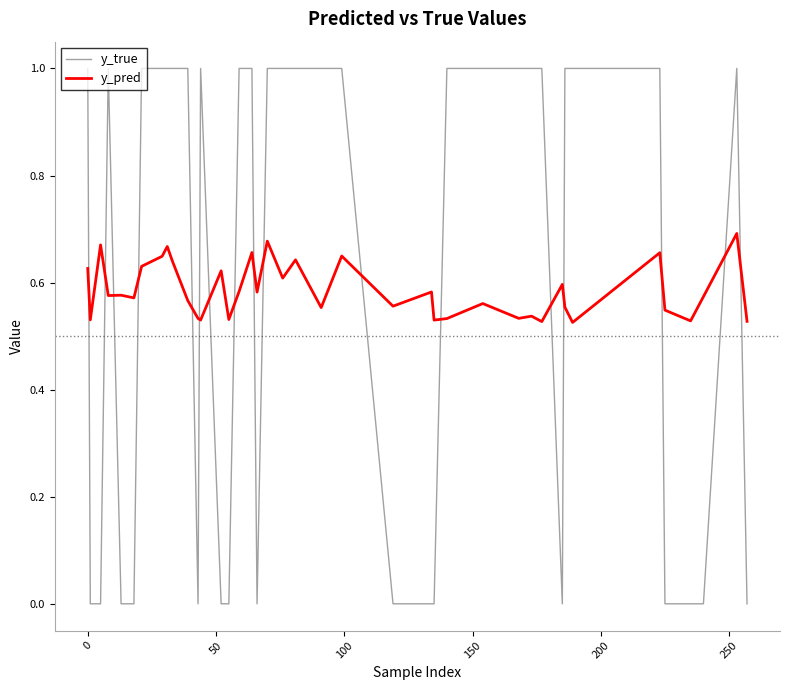

Rank the series by their maximum value, from highest to lowest.

y_true, y_pred